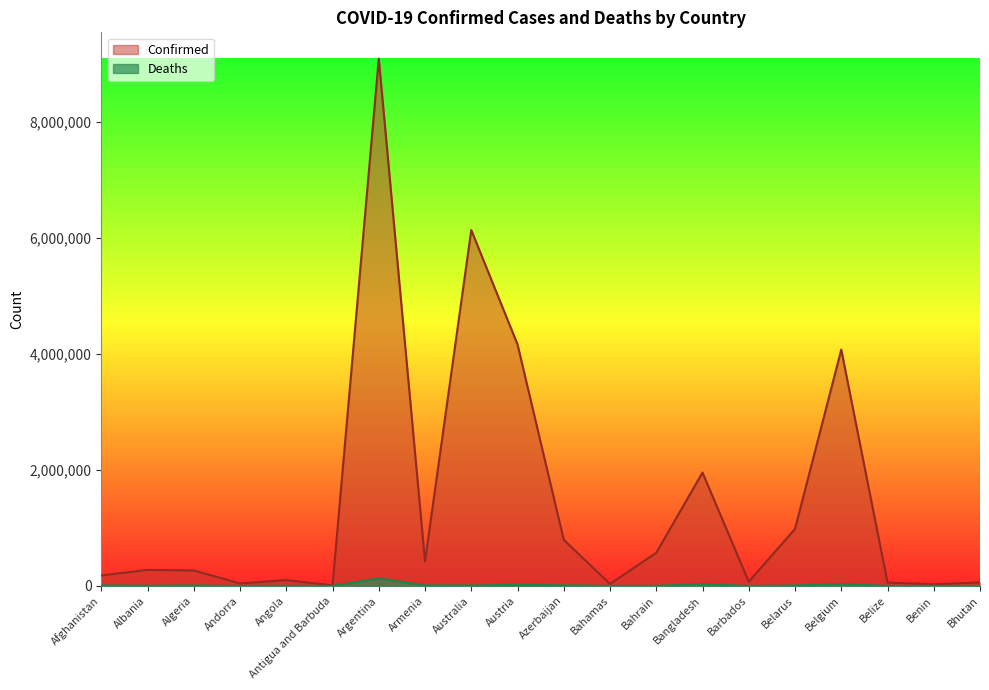

Where does the Confirmed series first go above 275211?

Argentina